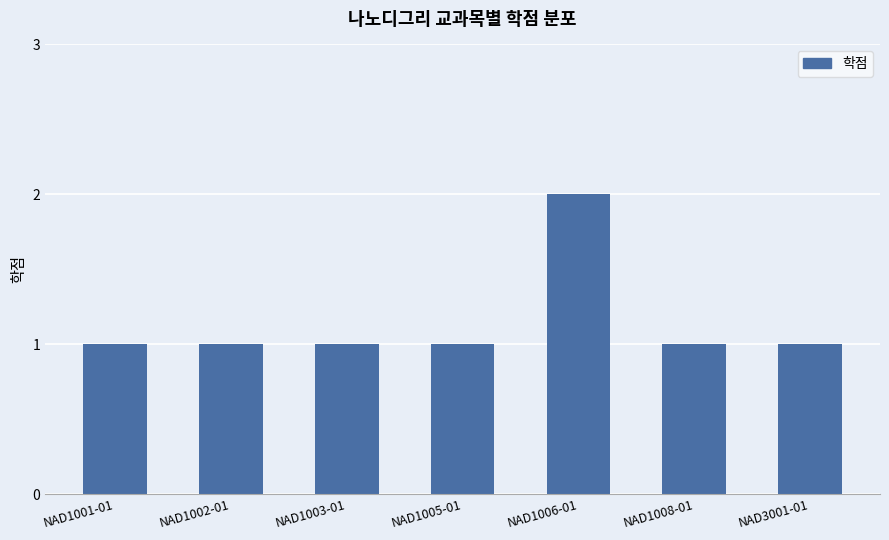

What is the label of the 7th bar from the right?

NAD1001-01